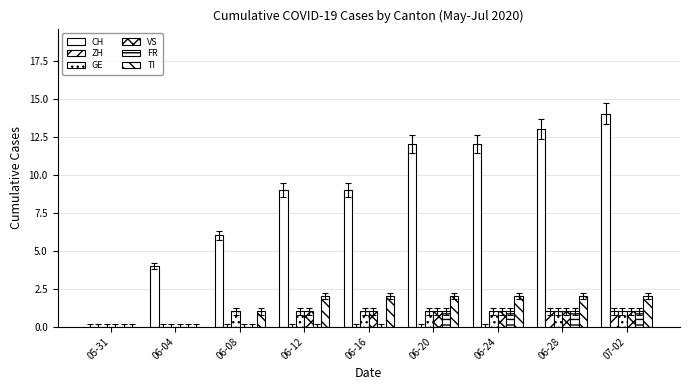

Are the bars grouped side by side (vs. stacked)?

Yes